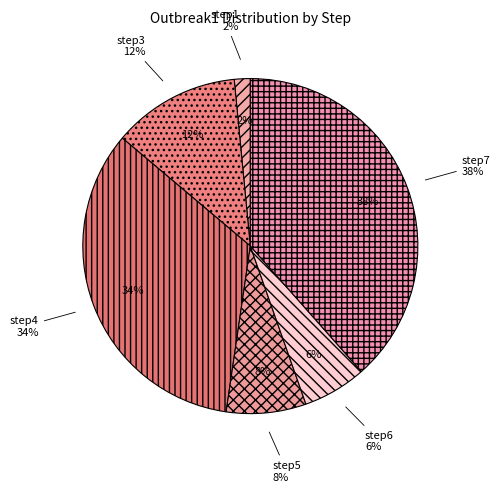

What is the ratio of the value at step6 to the value at step7?

0.2